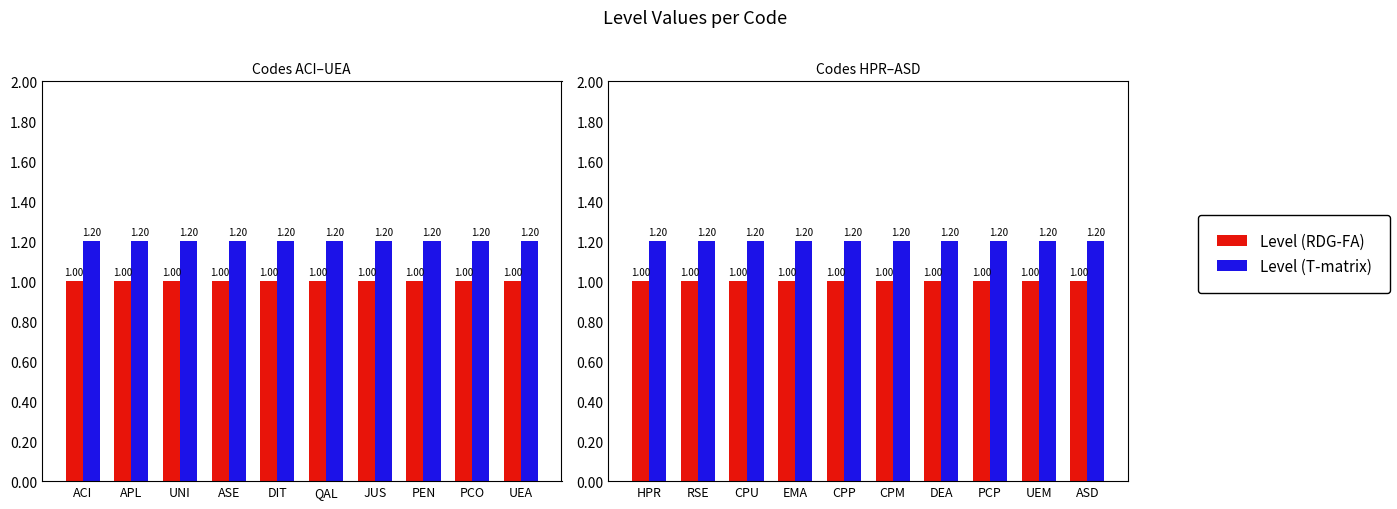

What is the label of the 10th bar from the right?

HPR